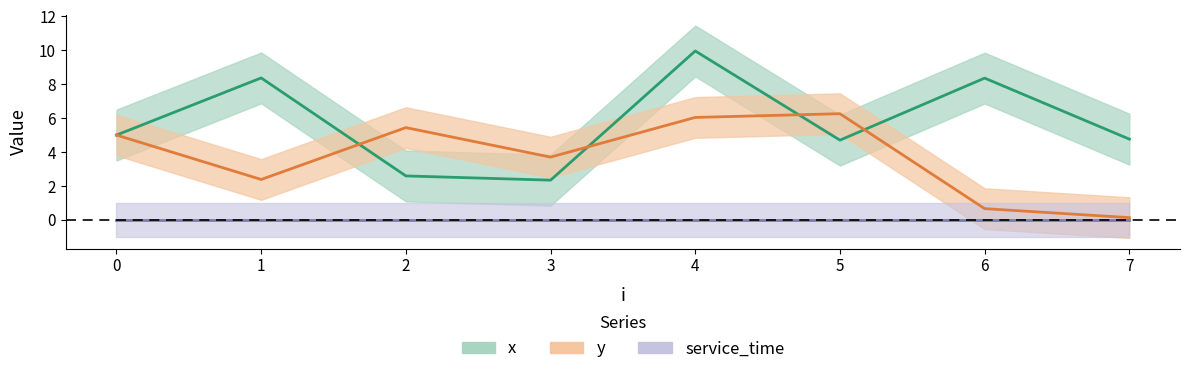

Reading left to right, what are all the values shown in this chart?

x: 0=5.0	1=8.4	2=2.6	3=2.3	4=10.0	5=4.7	6=8.4	7=4.8
y: 0=5.0	1=2.4	2=5.4	3=3.7	4=6.0	5=6.3	6=0.7	7=0.1